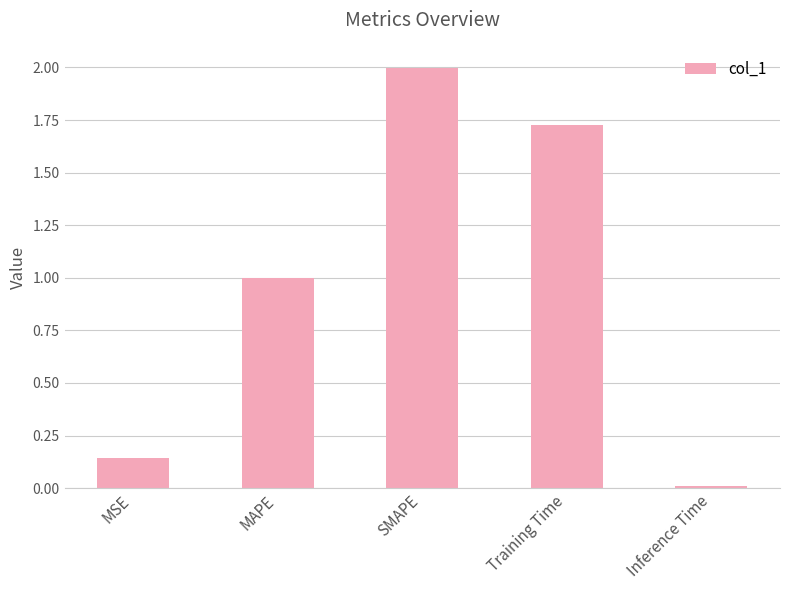

Rank the categories by value from highest to lowest.

SMAPE, Training Time, MAPE, MSE, Inference Time